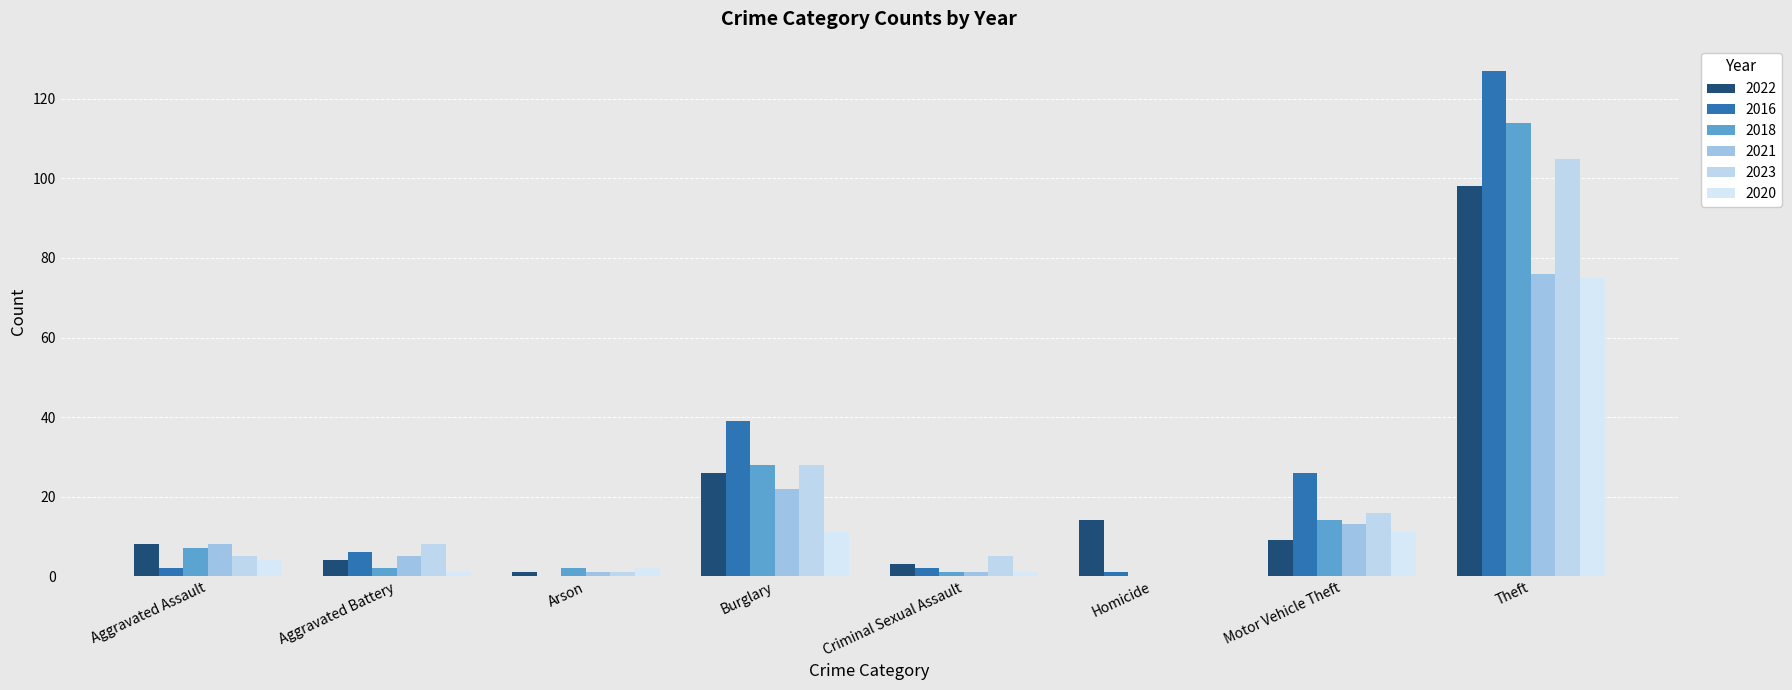

How many groups of bars are there?

8